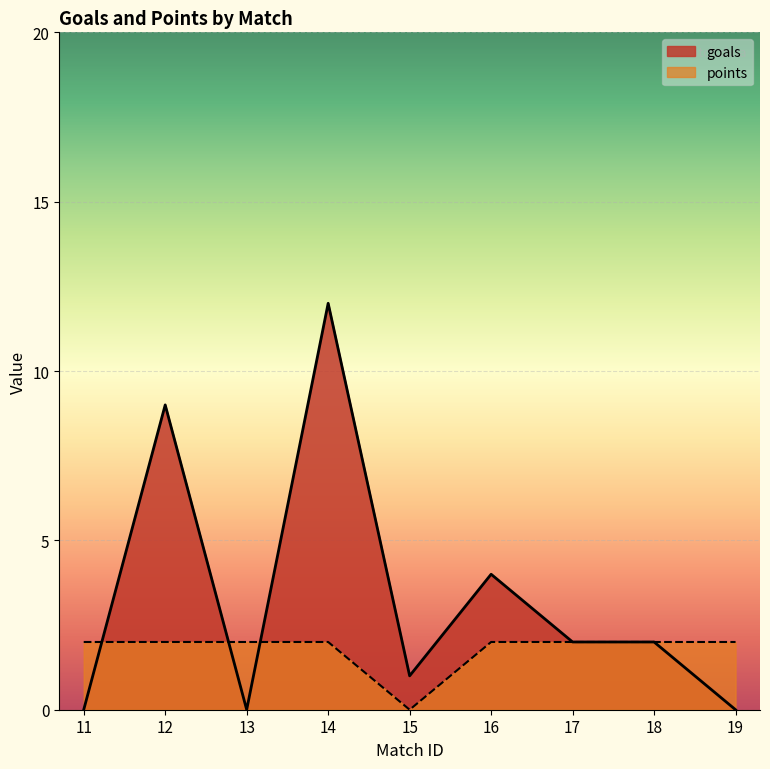

What are all the series names shown in the legend?

goals, points